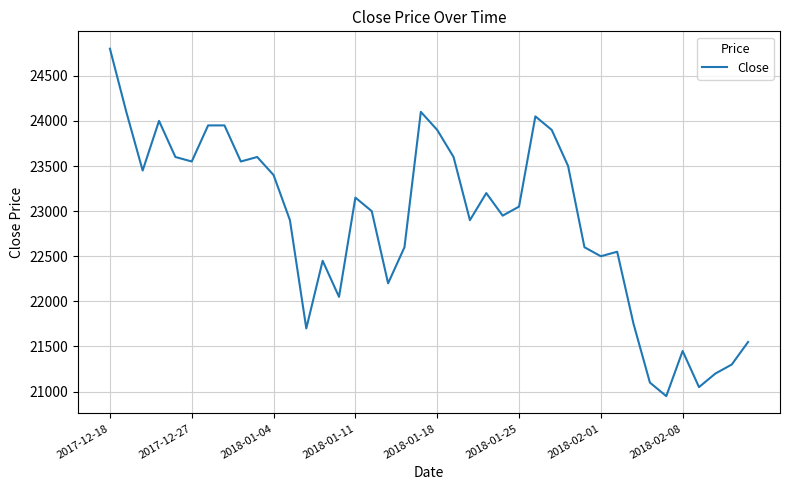

What is the minimum value shown in the chart?

20950